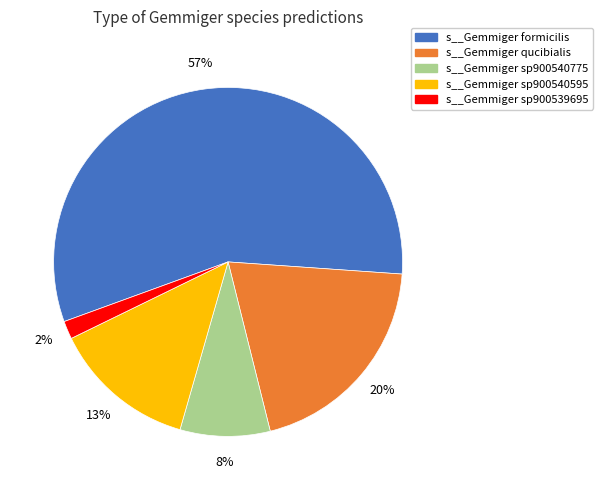

Is the sum of s__Gemmiger formicilis and s__Gemmiger qucibialis greater than half?

Yes